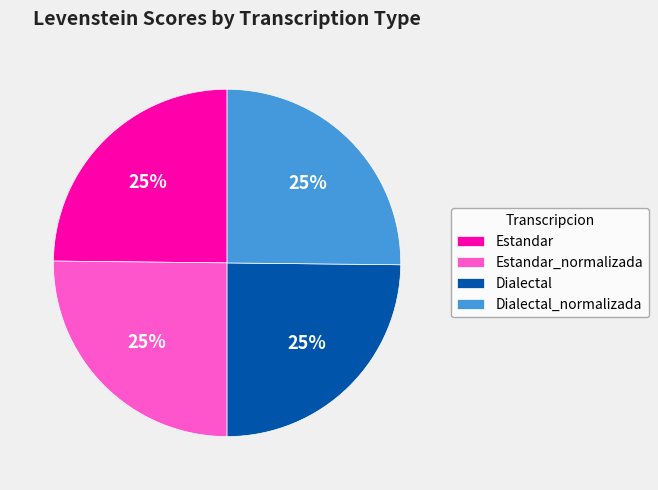

Does any single category account for the majority?

No